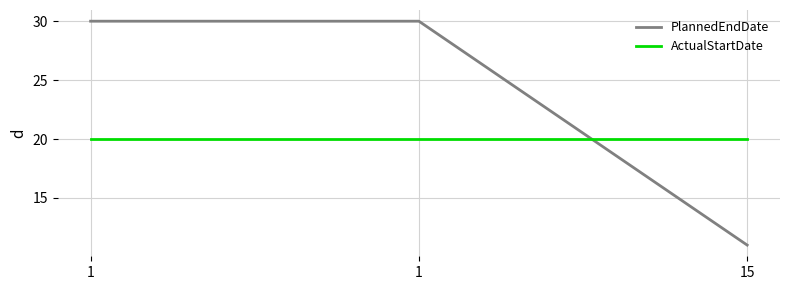

How many lines are shown in the chart?

2